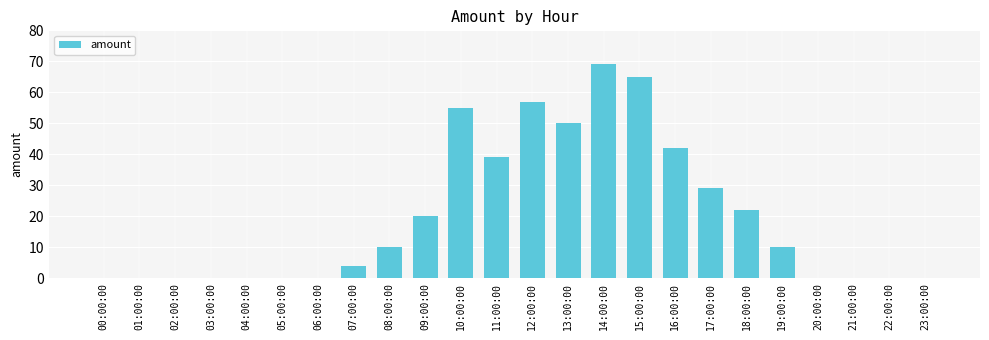

Is it true that the value at 02:00:00 is -34?

False